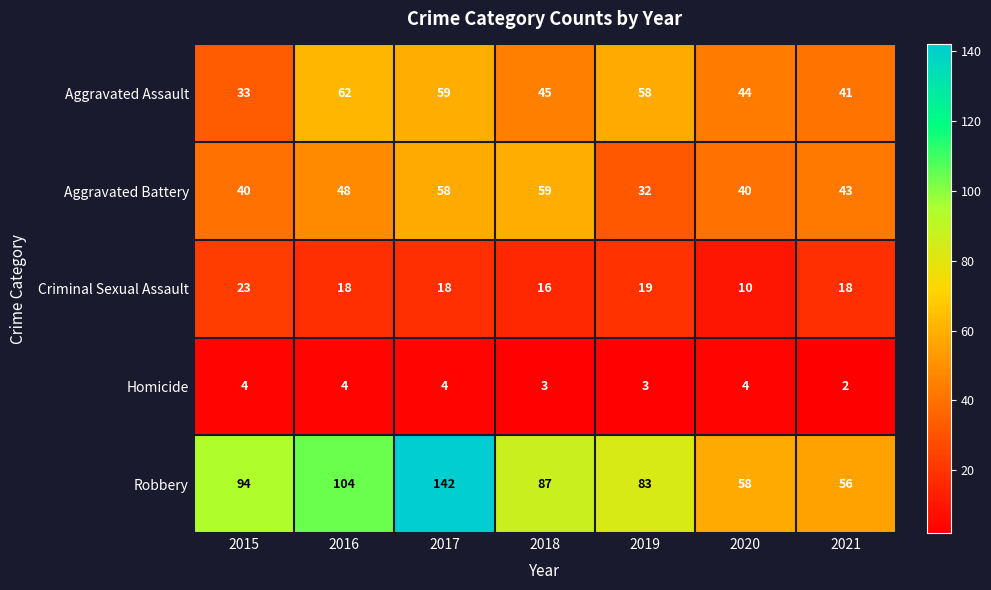

At which label is Aggravated Assault closest to 47?

2018